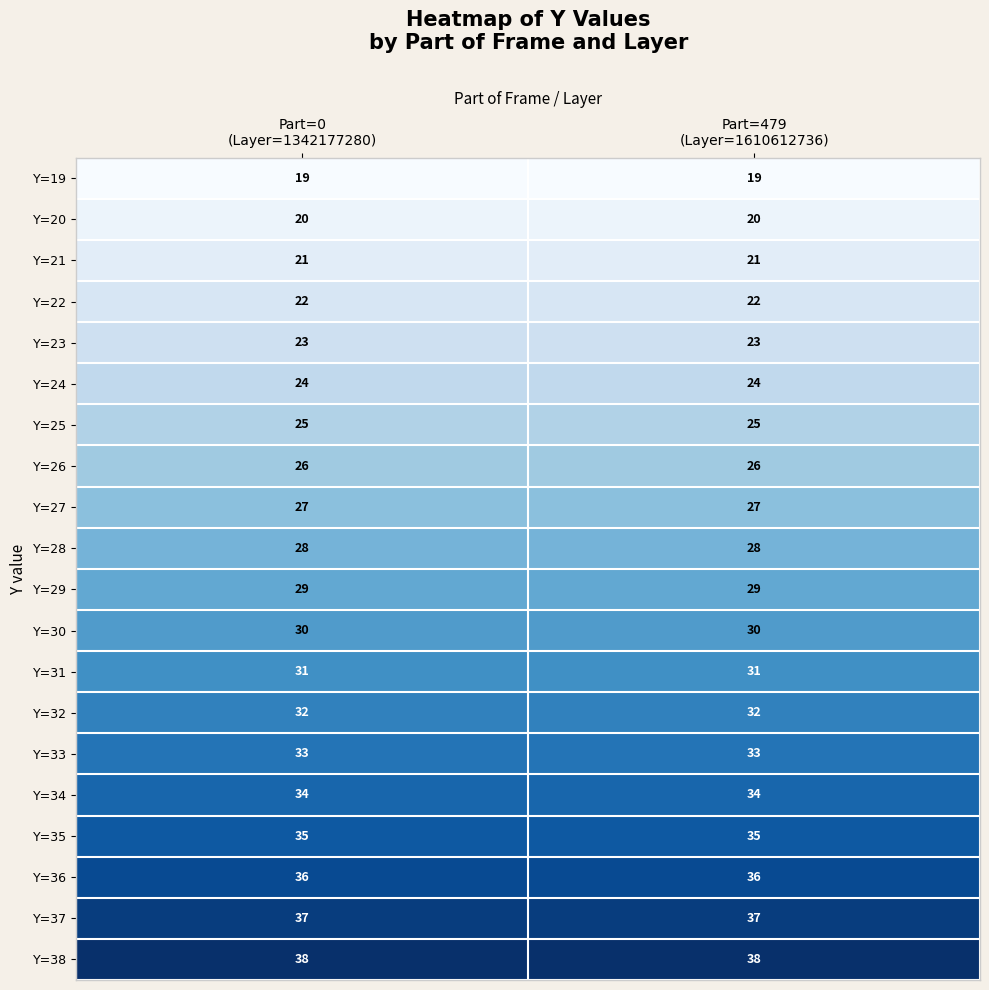

Which series has the largest total across all categories?

Y=38